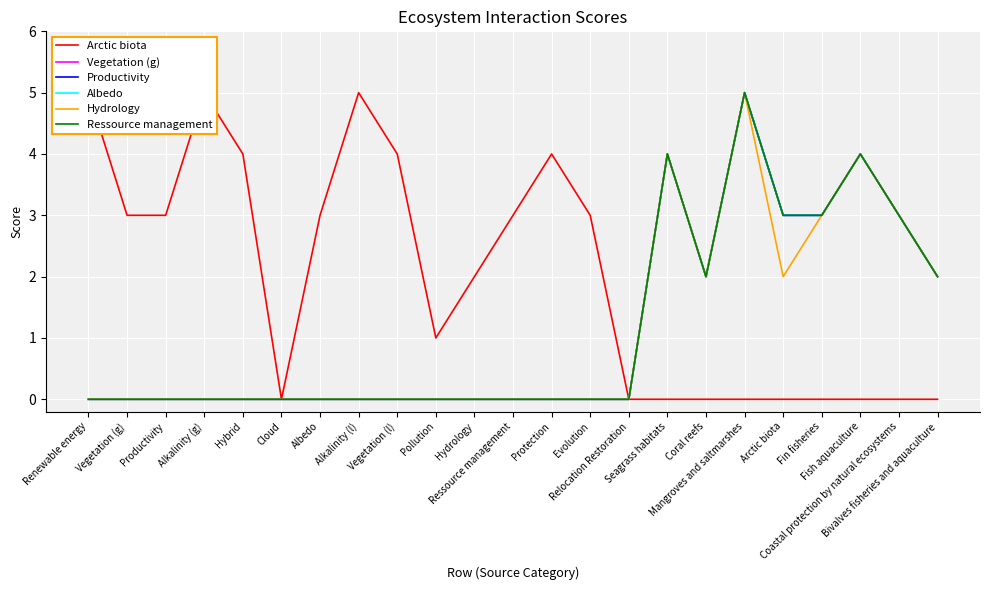

Between Albedo and Coral reefs, which series saw the biggest shift?

Arctic biota